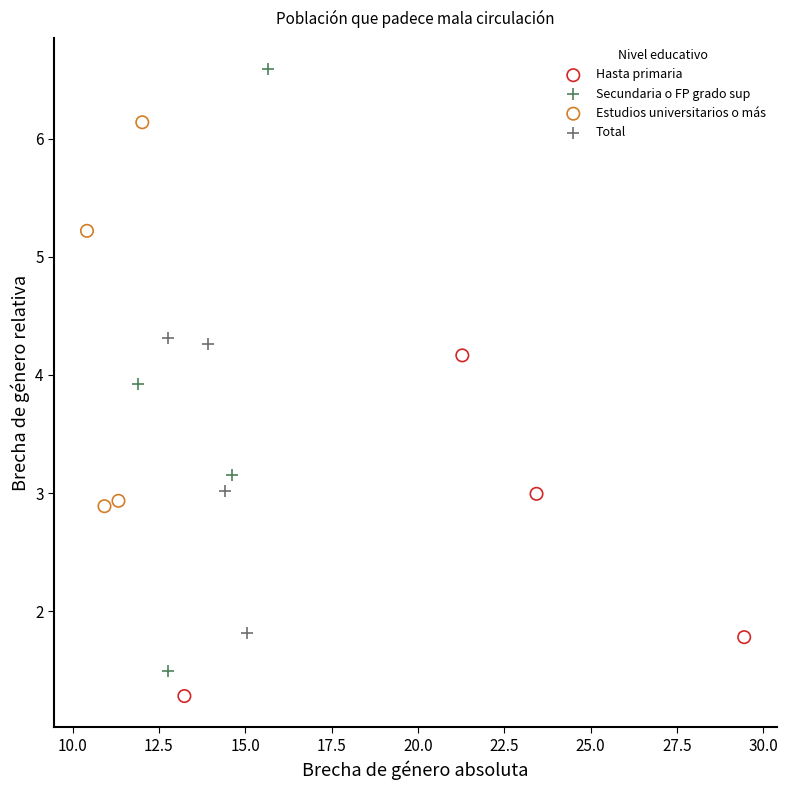

Which series contains the highest Y value?

Secundaria o FP grado sup